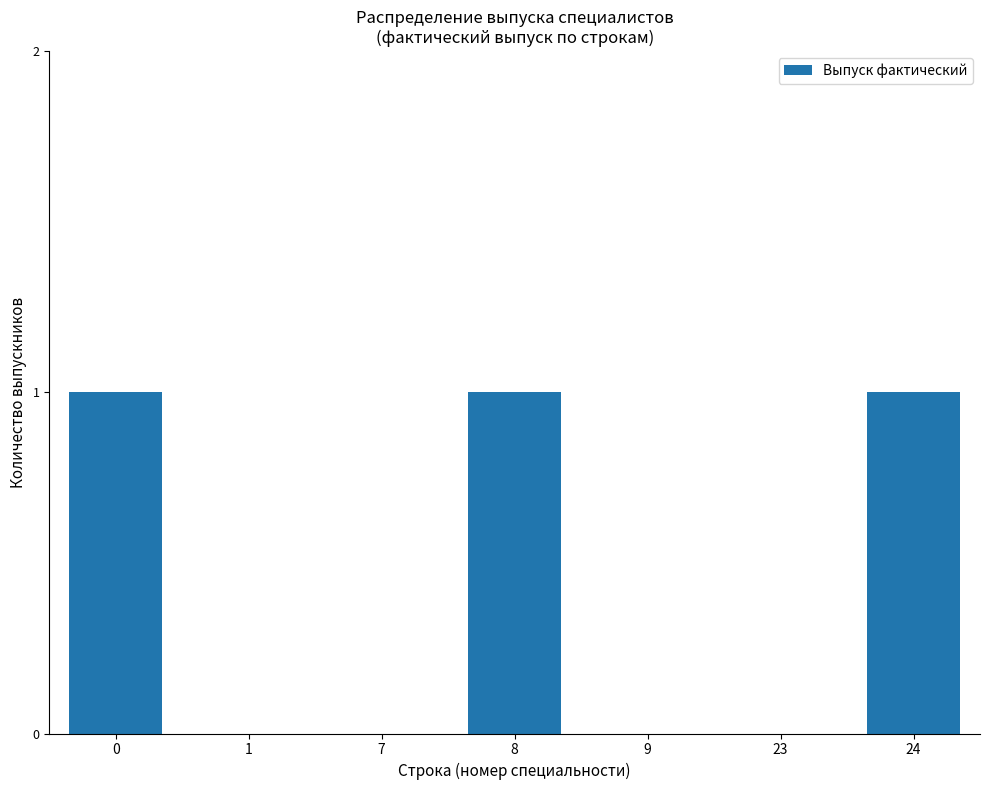

What is the maximum value shown in the chart?

1